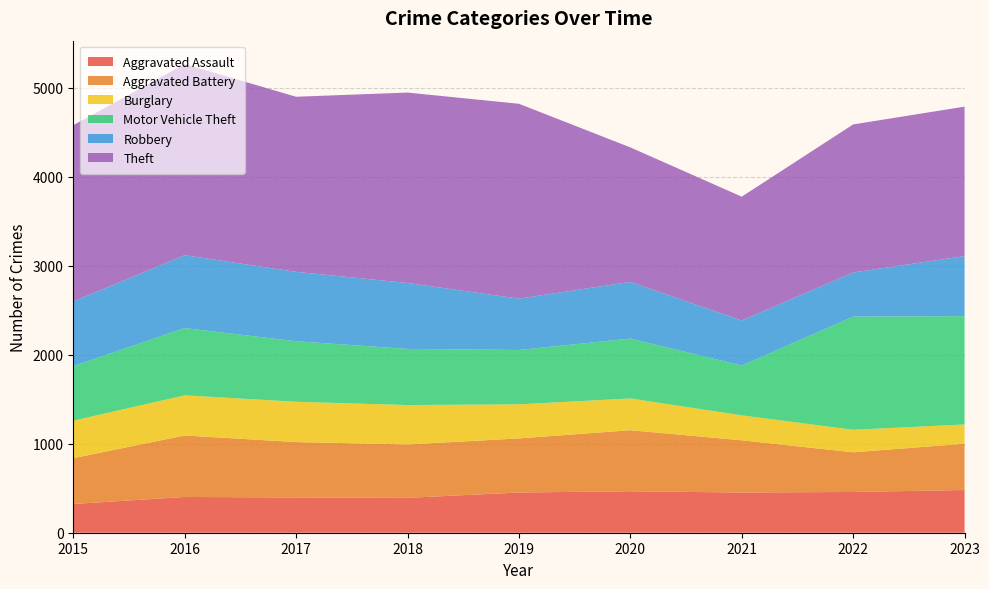

Reading left to right, what are all the values shown in this chart?

Aggravated Assault: 2015=323	2016=402	2017=396	2018=392	2019=452	2020=466	2021=452	2022=458	2023=480
Aggravated Battery: 2015=515	2016=691	2017=623	2018=600	2019=608	2020=686	2021=587	2022=446	2023=520
Burglary: 2015=421	2016=451	2017=453	2018=443	2019=383	2020=357	2021=280	2022=253	2023=217
Motor Vehicle Theft: 2015=614	2016=756	2017=680	2018=631	2019=611	2020=673	2021=560	2022=1272	2023=1217
Robbery: 2015=726	2016=819	2017=780	2018=741	2019=577	2020=637	2021=506	2022=496	2023=675
Theft: 2015=1981	2016=2148	2017=1968	2018=2140	2019=2190	2020=1512	2021=1392	2022=1664	2023=1680